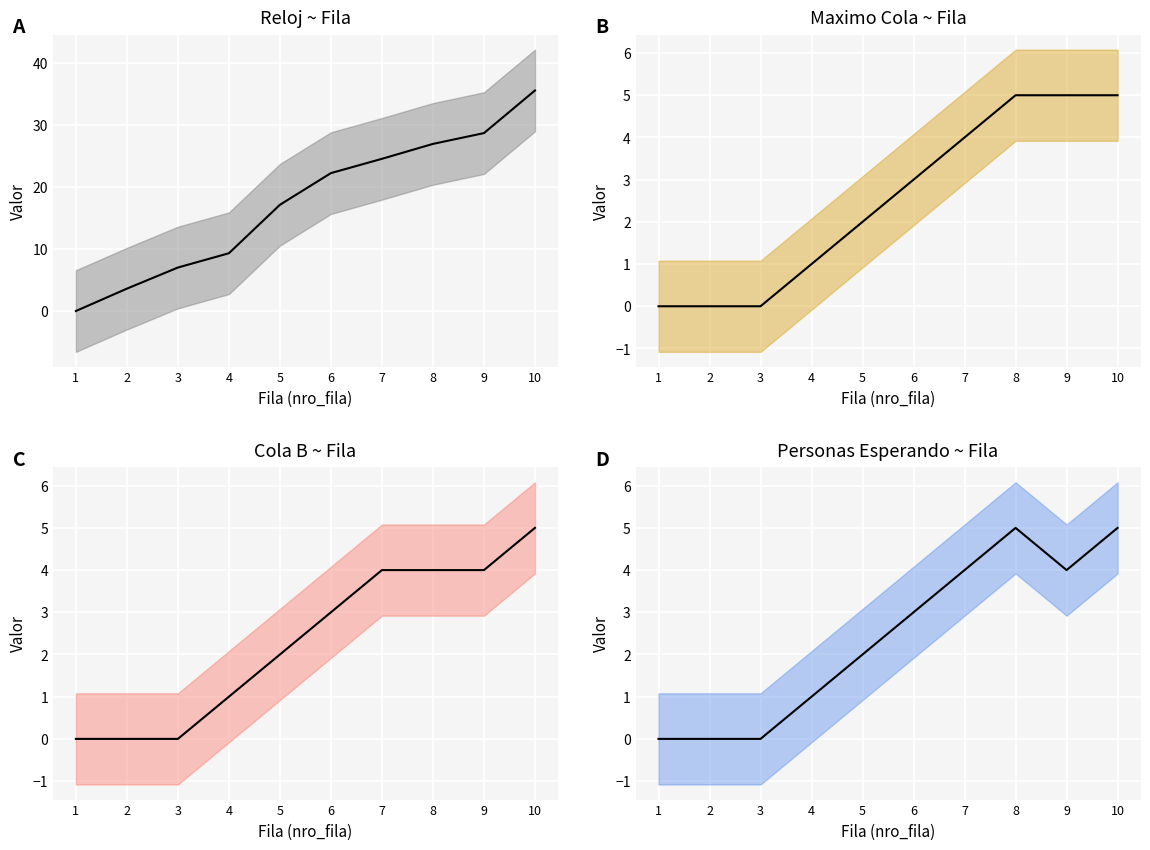

In personas_esperando, how many points are higher than both neighbors (excluding endpoints)?

1